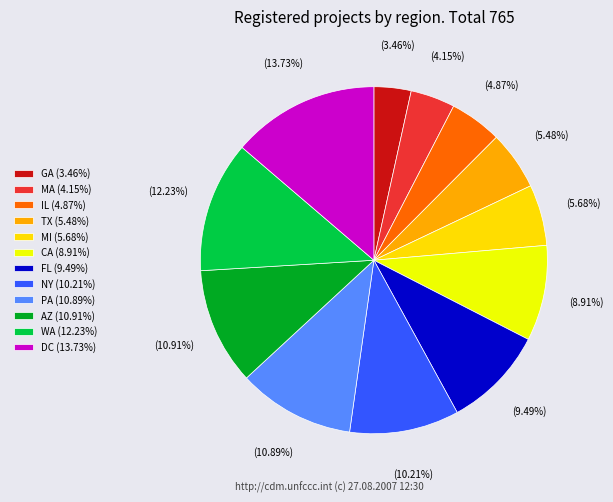

Combined, what portion of the pie is IL and WA?

17.1%